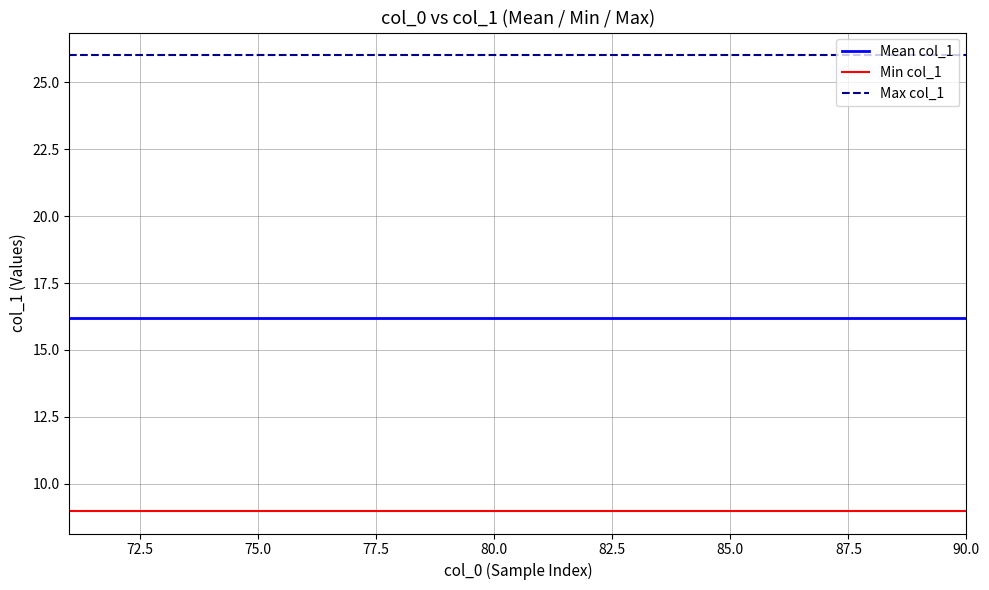

True or false: Min col_1 and Mean col_1 intersect in this chart.

False